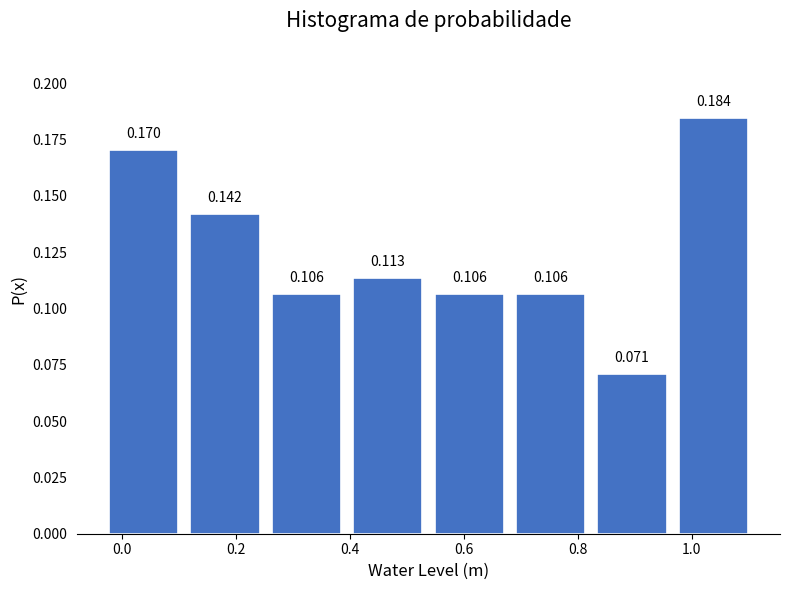

Over which range of the x-axis is the bar tallest?

0.96 to 1.10